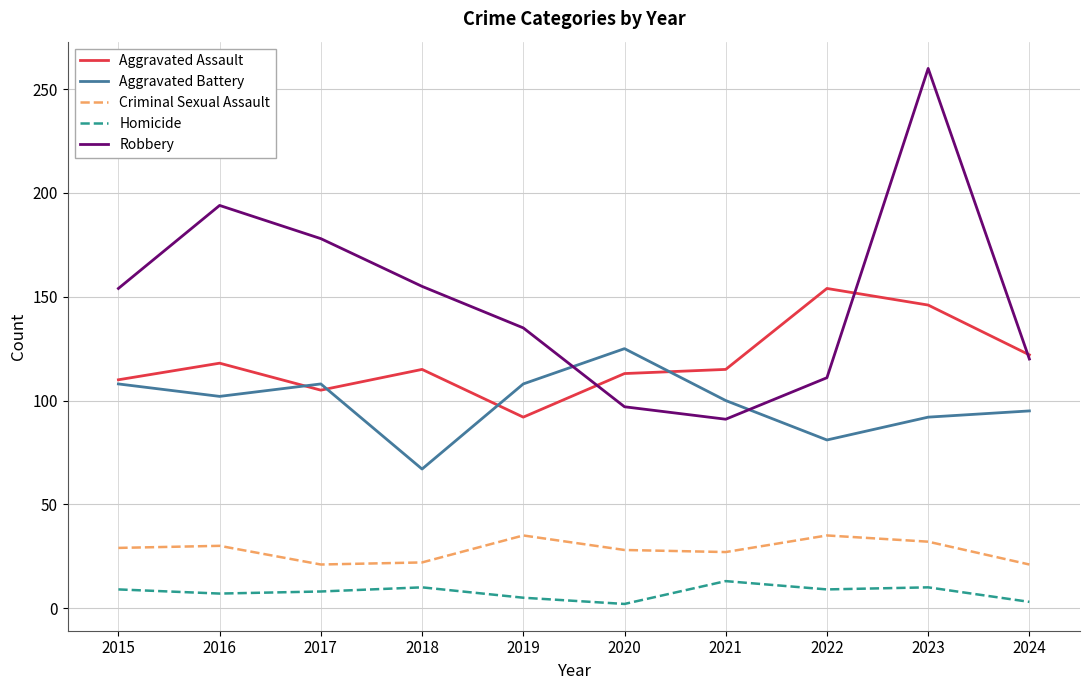

Read the Aggravated Assault value at 2020, to the nearest 10.

110